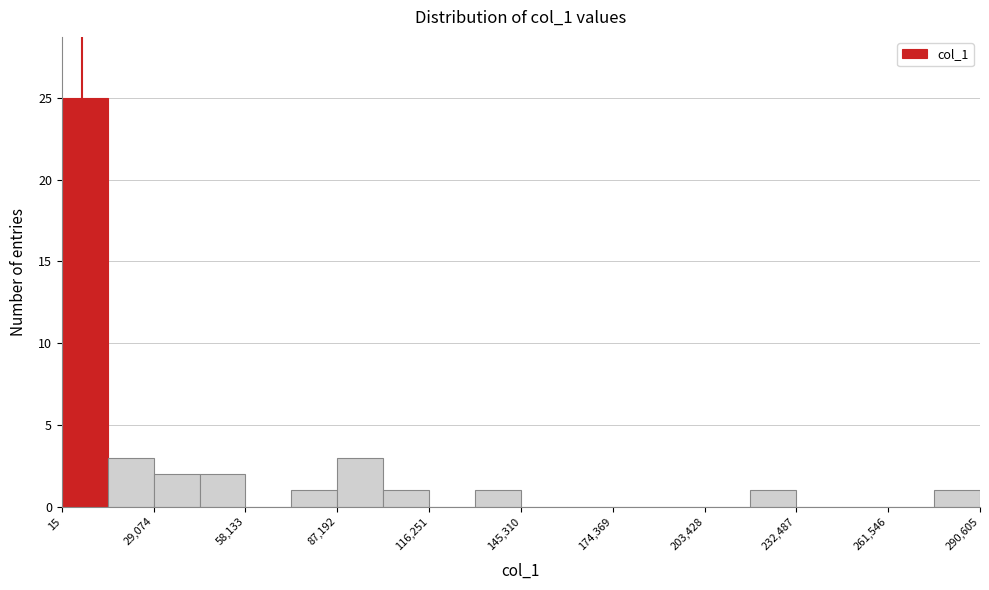

Around what value on the x-axis is the tallest bar? Give the approximate position of its centre, as read against the axis.

5000